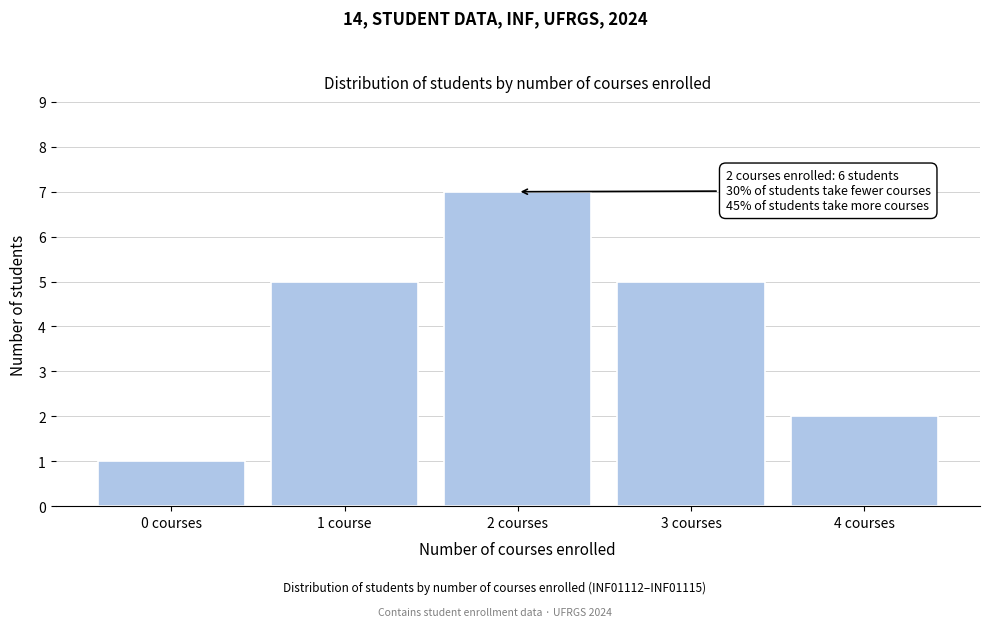

Reading left to right, transcribe all the data shown in this chart.

0 courses=1	1 course=5	2 courses=7	3 courses=5	4 courses=2